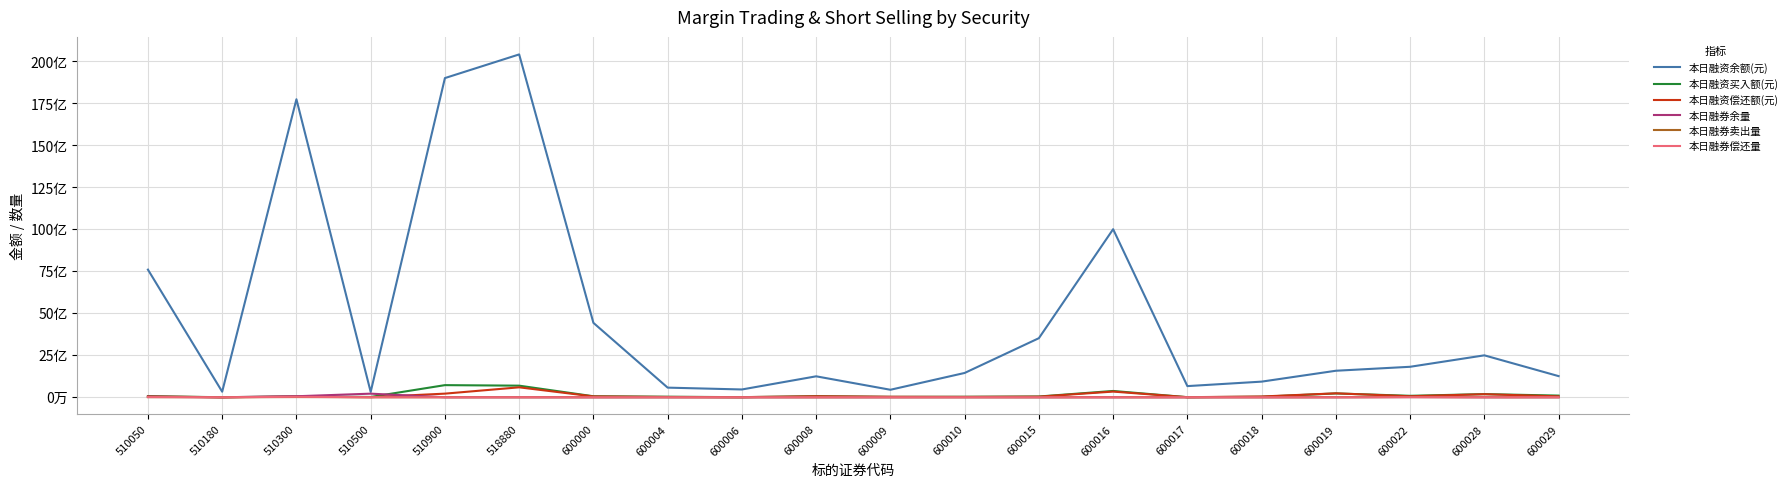

What is the difference between the highest and lowest values at 600029?

1258239703